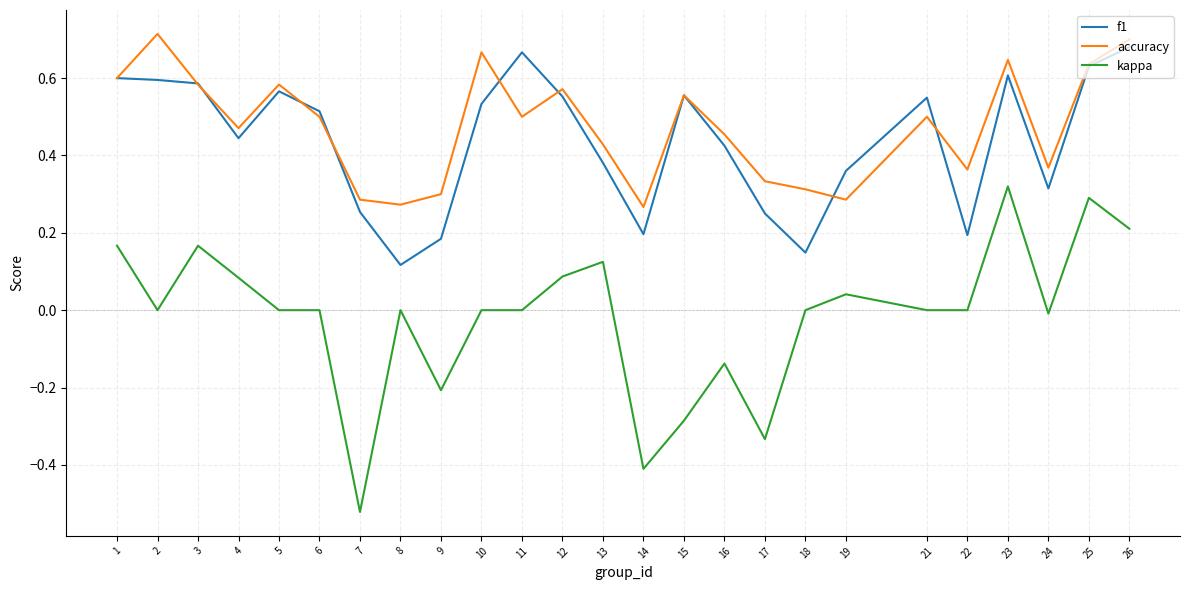

At which category does the chart reach its minimum across all series?

7